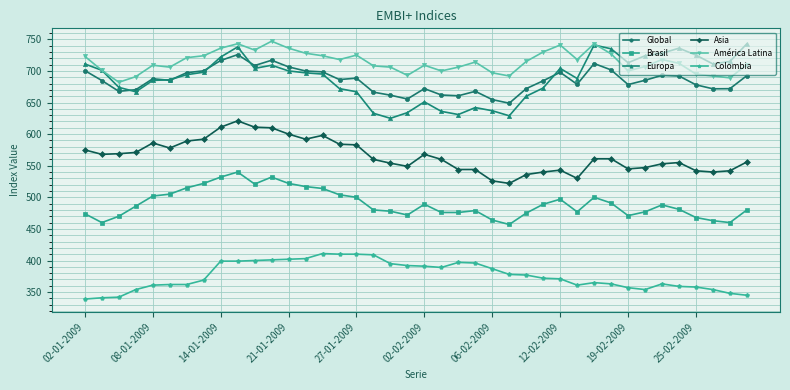

Which series has the largest total across all categories?

América Latina